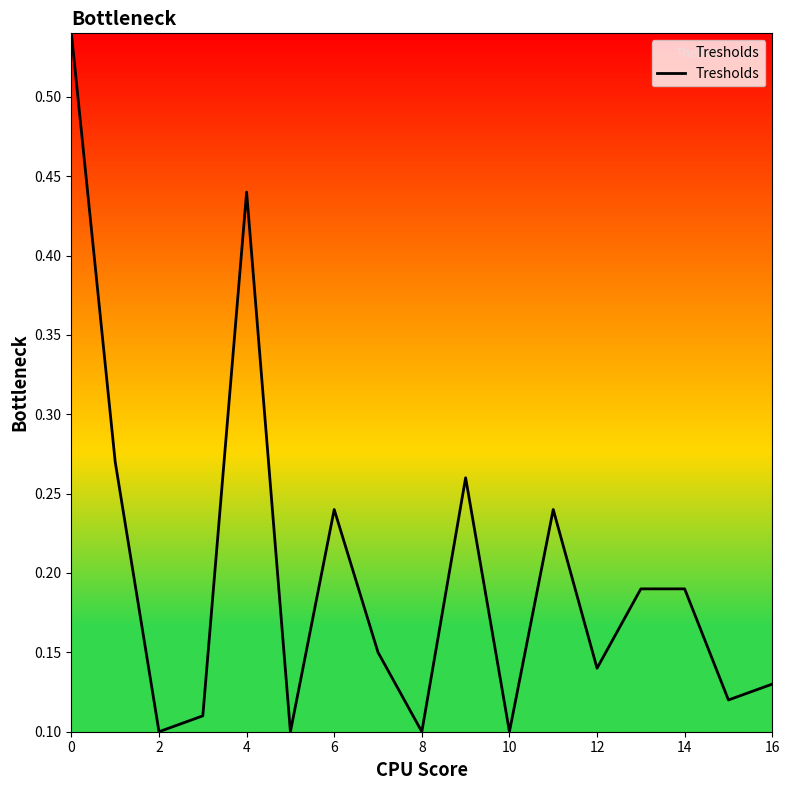

The chart shows a value of 0.1 at 10. True or false?

True